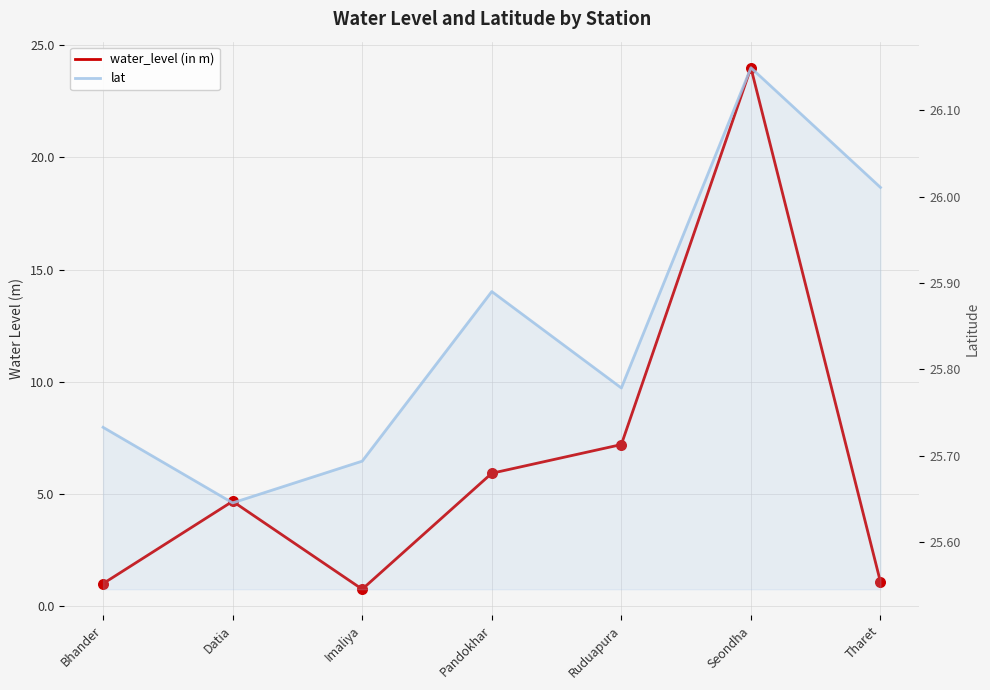

Which series reaches the maximum Y coordinate?

lat